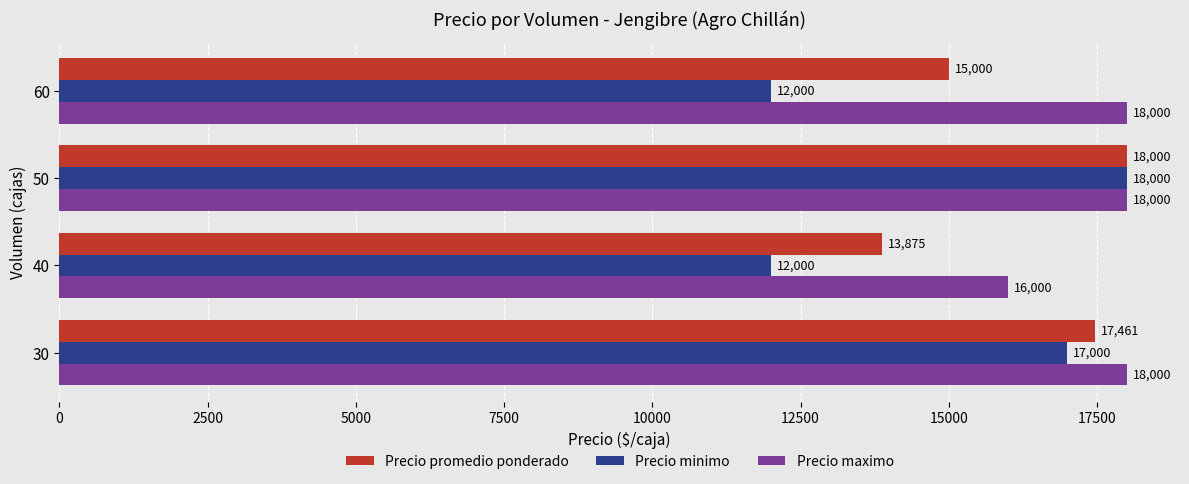

What is the sum of all Precio minimo values?

59000